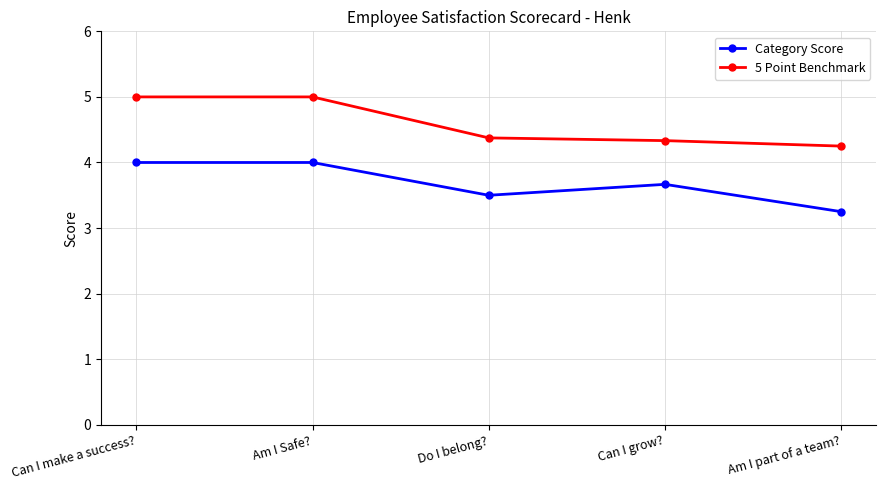

What is the total value across all series at Am I Safe??

9.0